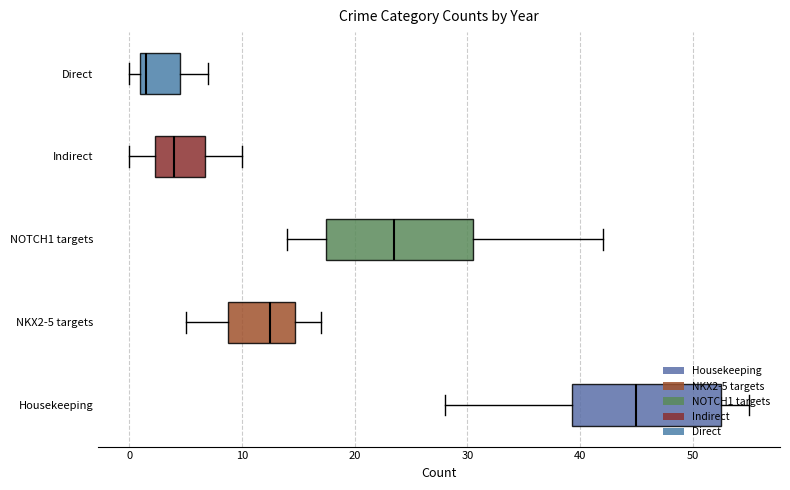

What are all the series names shown in the legend?

Housekeeping, NKX2-5 targets, NOTCH1 targets, Indirect, Direct